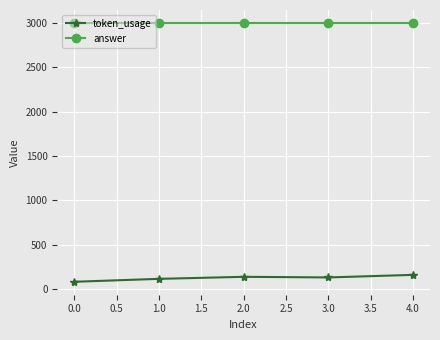

What is the sum of all answer values?

15000